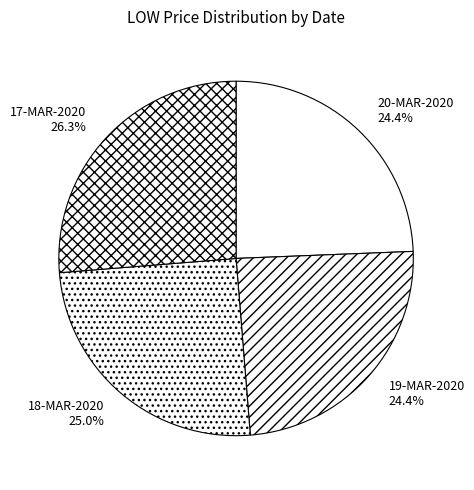

Count the number of slices in the pie.

4